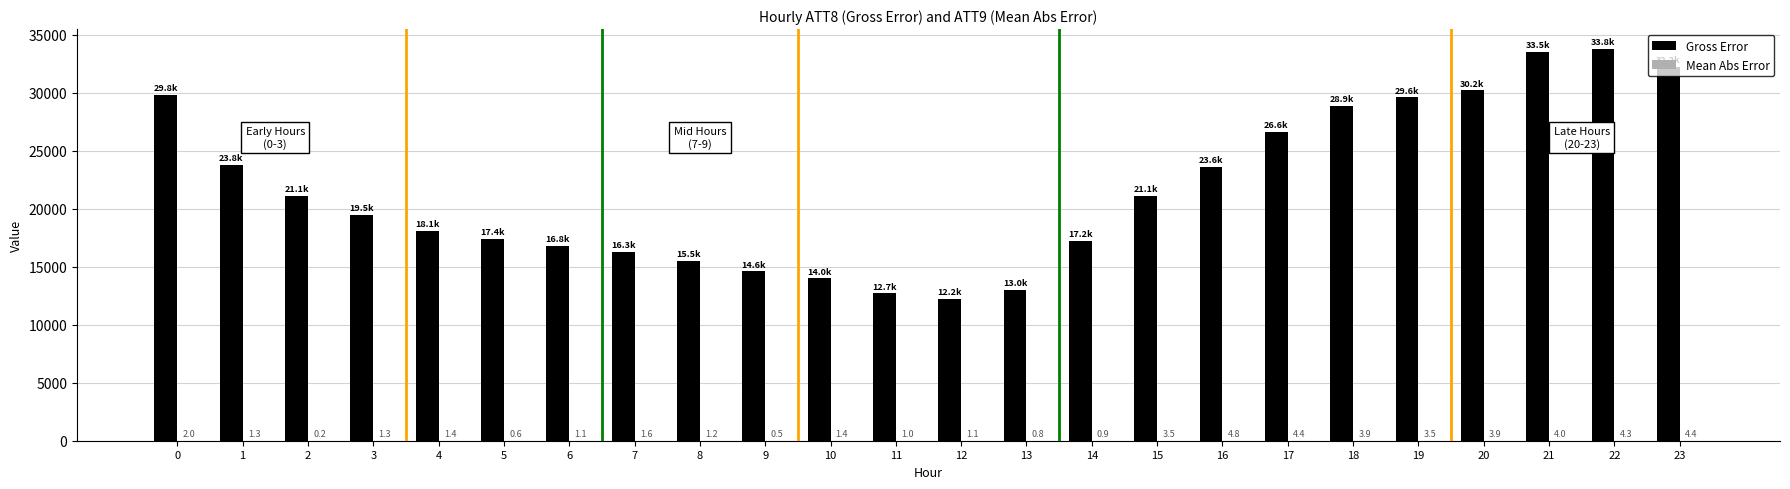

Where is Gross Error nearest to the value 23000?

16